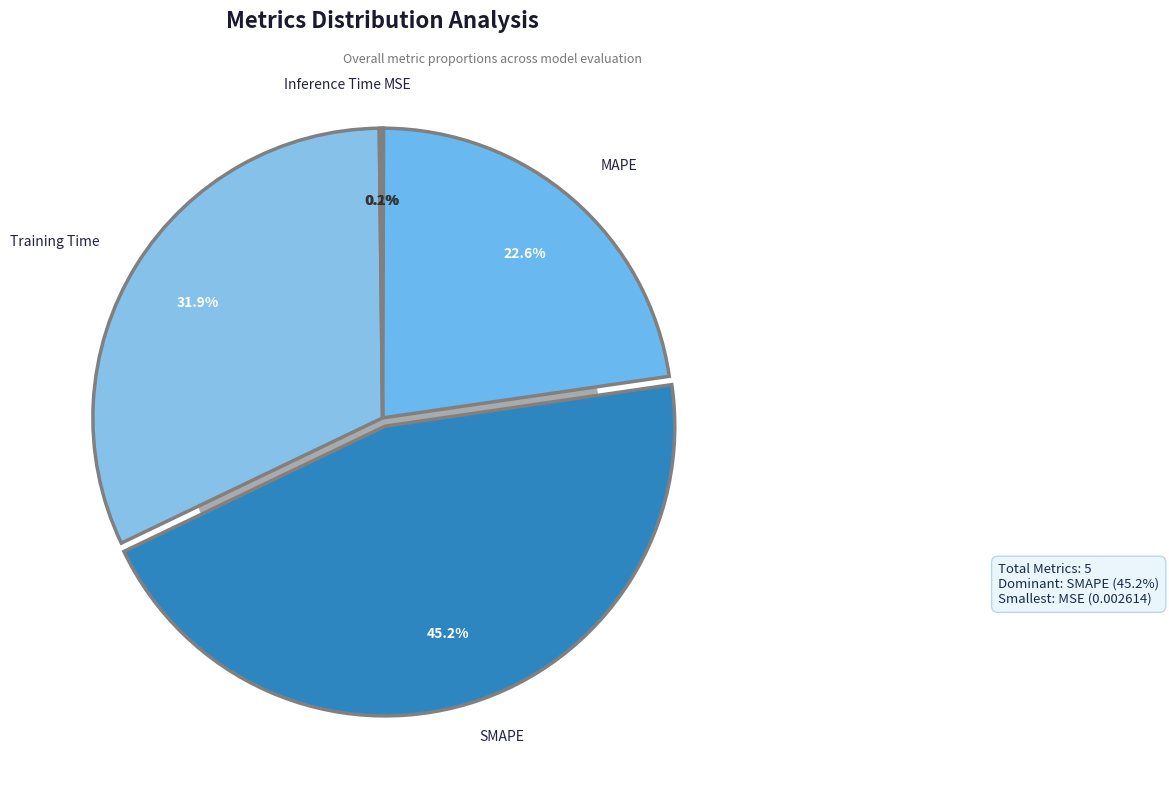

True or false: Inference Time accounts for 0% of the total.

True